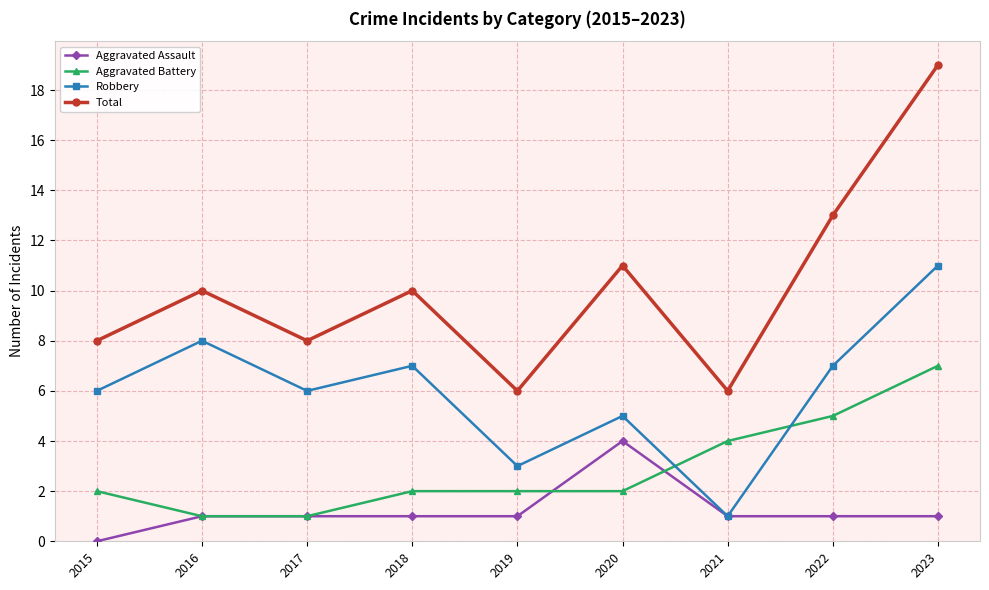

What are all the series names shown in the legend?

Aggravated Assault, Aggravated Battery, Robbery, Total